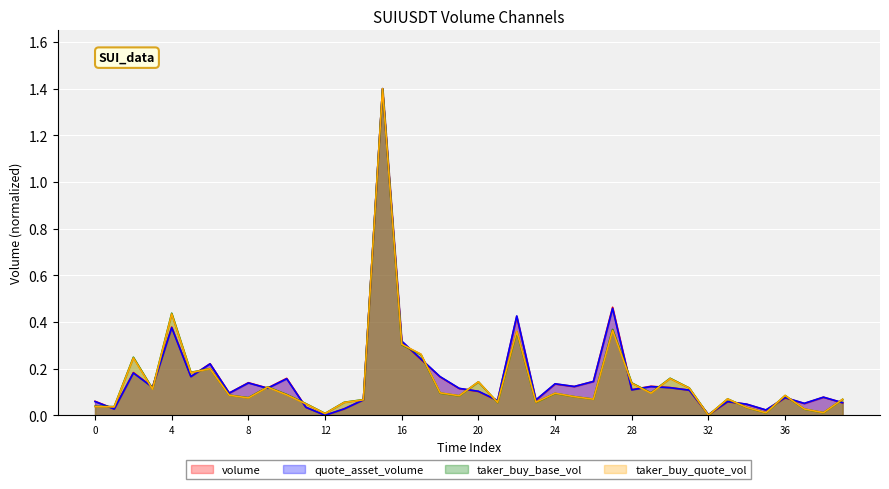

The volume series shows 0.5 at 16. True or false?

False